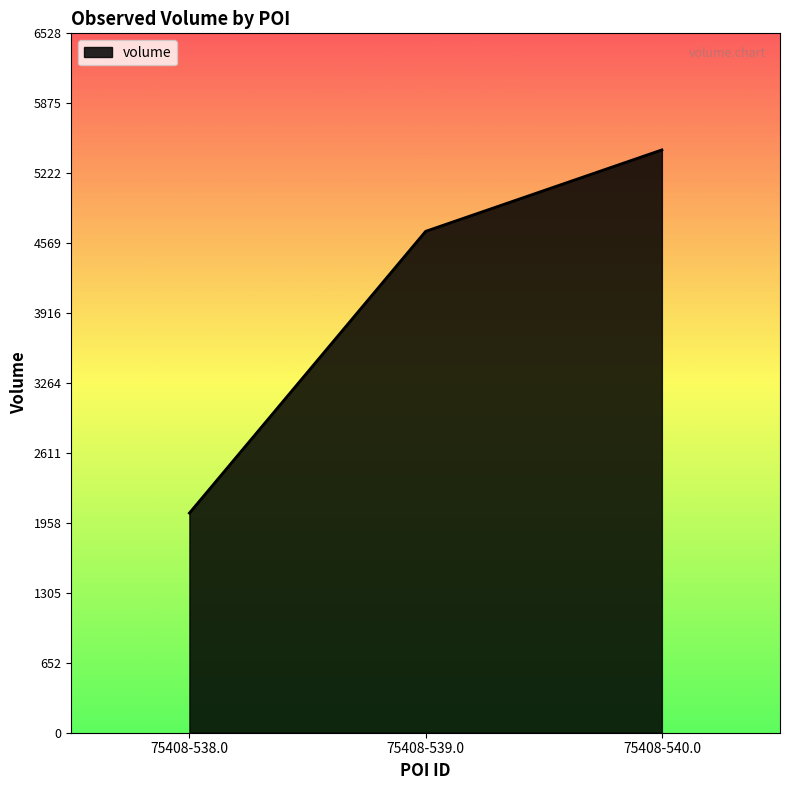

What is the maximum value shown in the chart?

5440